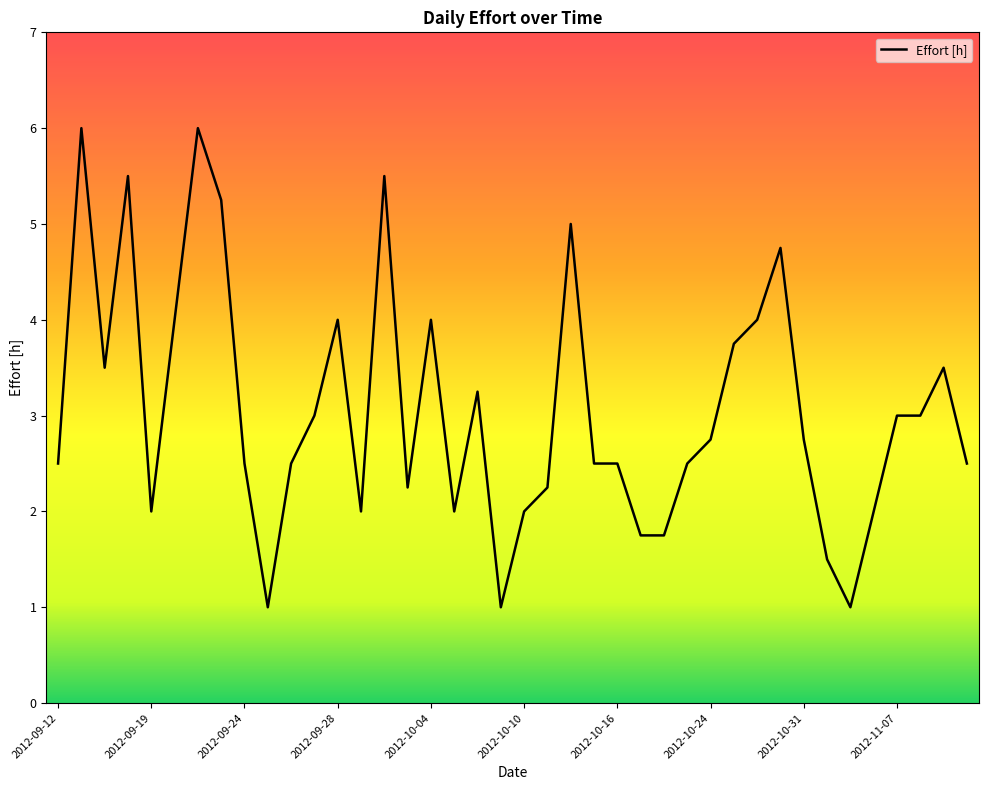

What is the difference between the maximum and second lowest values?

5.0